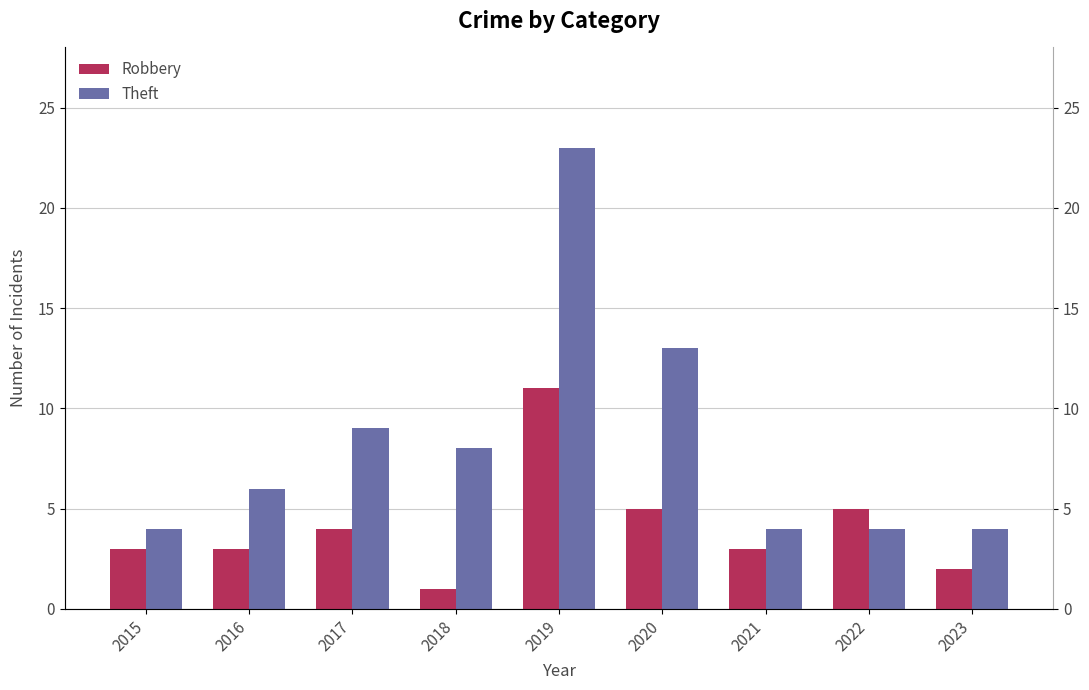

Between 2019 and 2021, which series saw the biggest shift?

Theft